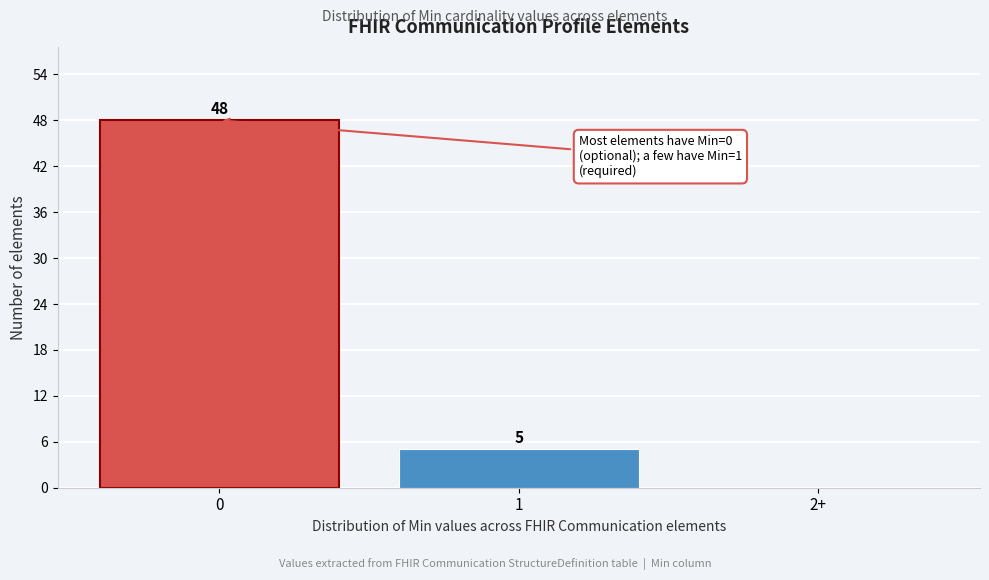

Reading left to right, list all the values displayed in this chart.

0=48	1=5	2+=0